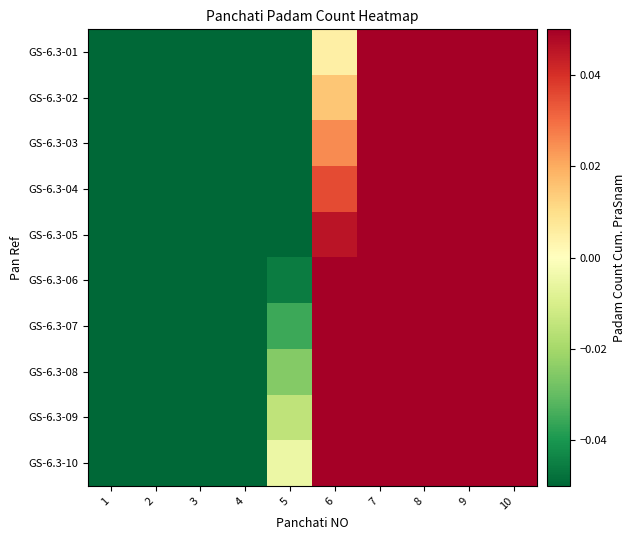

Reading right to left, extract all data points from this chart.

GS-6.3-01: 10=0.4	9=0.3	8=0.2	7=0.1	6=0.0	5=-0.1	4=-0.2	3=-0.3	2=-0.4	1=-0.5
GS-6.3-02: 10=0.4	9=0.3	8=0.2	7=0.1	6=0.0	5=-0.1	4=-0.2	3=-0.3	2=-0.4	1=-0.5
GS-6.3-03: 10=0.4	9=0.3	8=0.2	7=0.1	6=0.0	5=-0.1	4=-0.2	3=-0.3	2=-0.4	1=-0.5
GS-6.3-04: 10=0.4	9=0.3	8=0.2	7=0.1	6=0.0	5=-0.1	4=-0.2	3=-0.3	2=-0.4	1=-0.5
GS-6.3-05: 10=0.4	9=0.3	8=0.2	7=0.1	6=0.0	5=-0.1	4=-0.2	3=-0.3	2=-0.4	1=-0.5
GS-6.3-06: 10=0.5	9=0.4	8=0.3	7=0.2	6=0.1	5=-0.0	4=-0.1	3=-0.2	2=-0.3	1=-0.4
GS-6.3-07: 10=0.5	9=0.4	8=0.3	7=0.2	6=0.1	5=-0.0	4=-0.1	3=-0.2	2=-0.3	1=-0.4
GS-6.3-08: 10=0.5	9=0.4	8=0.3	7=0.2	6=0.1	5=-0.0	4=-0.1	3=-0.2	2=-0.3	1=-0.4
GS-6.3-09: 10=0.5	9=0.4	8=0.3	7=0.2	6=0.1	5=-0.0	4=-0.1	3=-0.2	2=-0.3	1=-0.4
GS-6.3-10: 10=0.5	9=0.4	8=0.3	7=0.2	6=0.1	5=-0.0	4=-0.1	3=-0.2	2=-0.3	1=-0.4